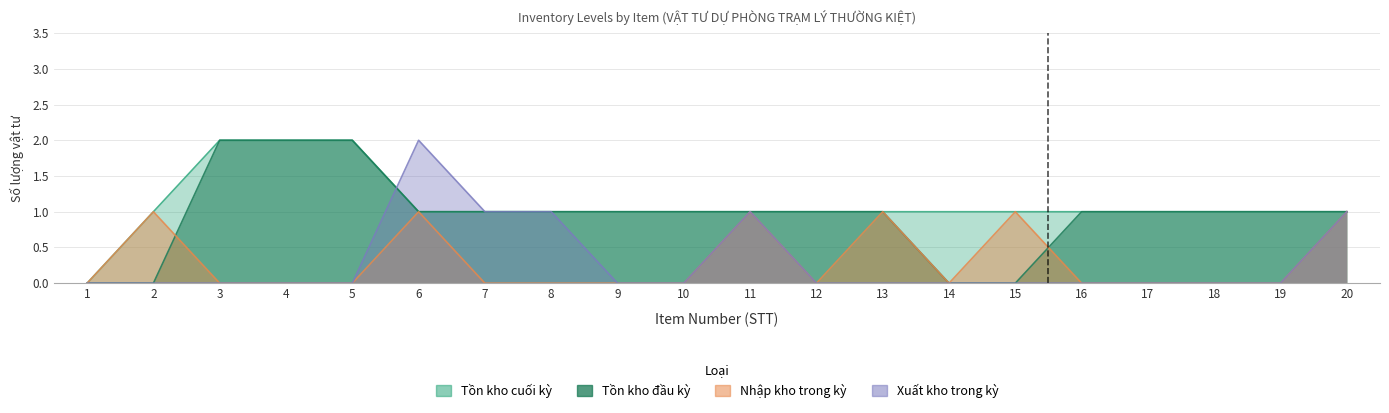

At which category is the sum across all series the highest?

6